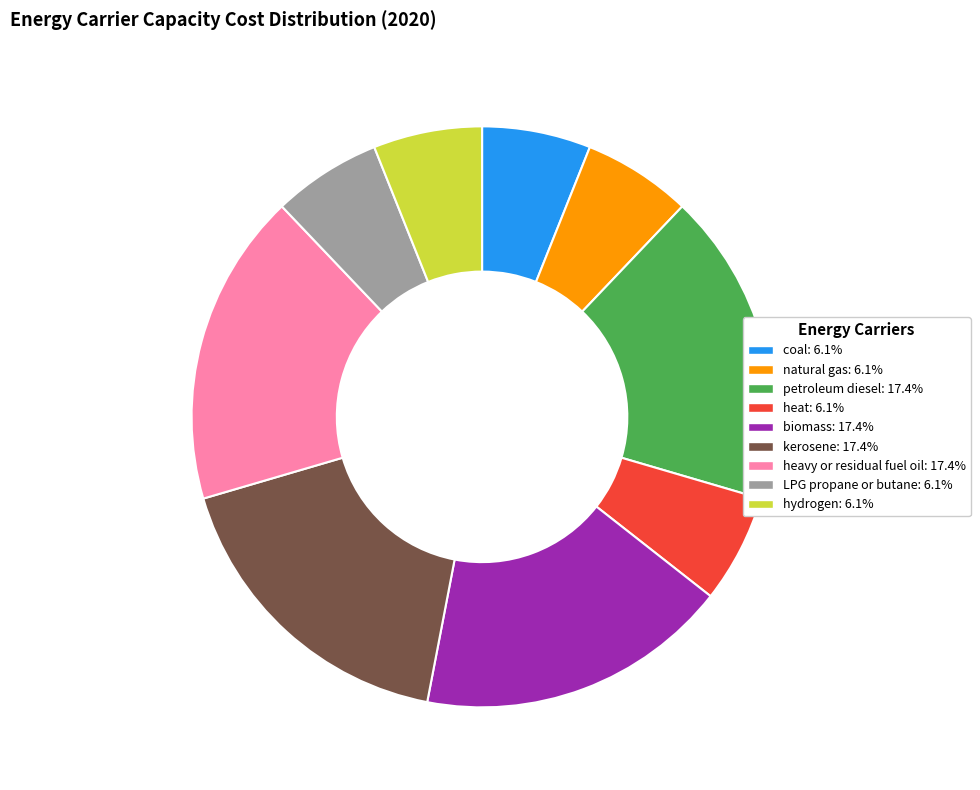

Which has a higher value, natural gas or biomass?

biomass